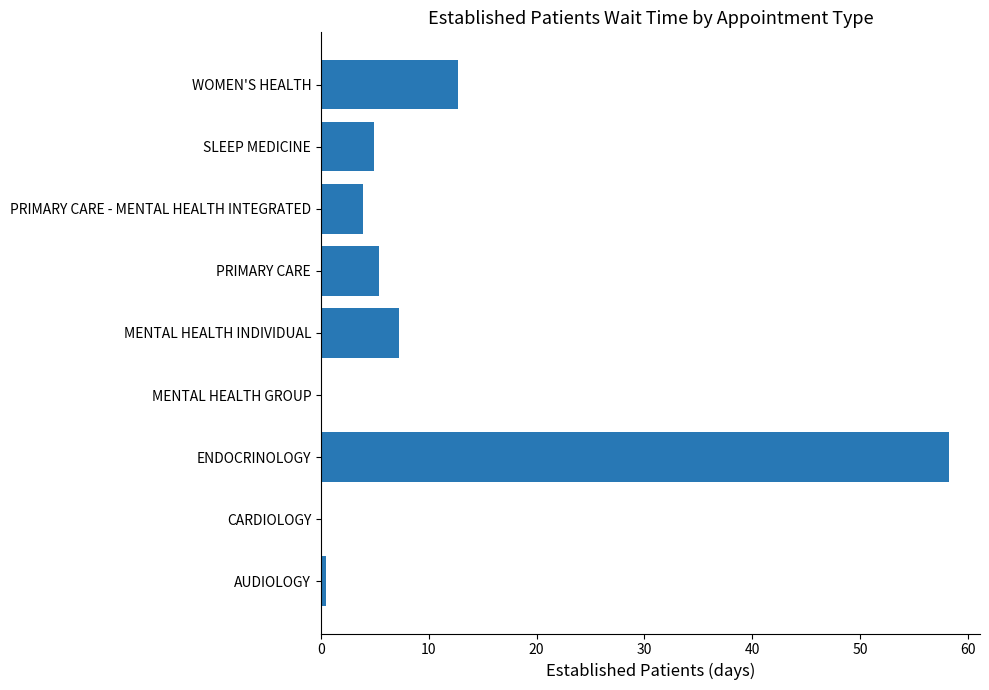

Reading bottom to top, transcribe all the data shown in this chart.

AUDIOLOGY=0.5	CARDIOLOGY=0.0	ENDOCRINOLOGY=58.2	MENTAL HEALTH GROUP=0.0	MENTAL HEALTH INDIVIDUAL=7.2	PRIMARY CARE=5.4	PRIMARY CARE - MENTAL HEALTH INTEGRATED=3.9	SLEEP MEDICINE=4.9	WOMEN'S HEALTH=12.7